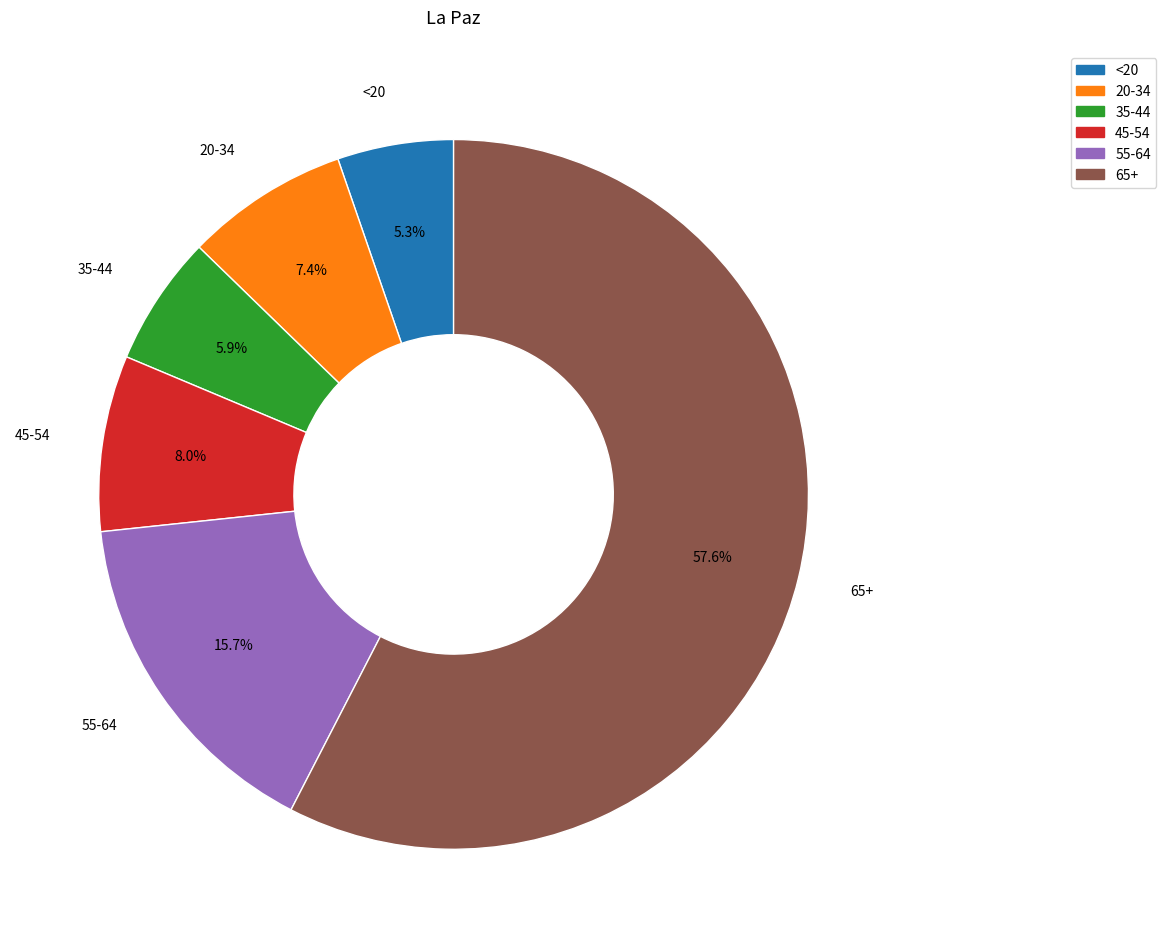

Rank the categories by value from highest to lowest.

65+, 55-64, 45-54, 20-34, 35-44, <20